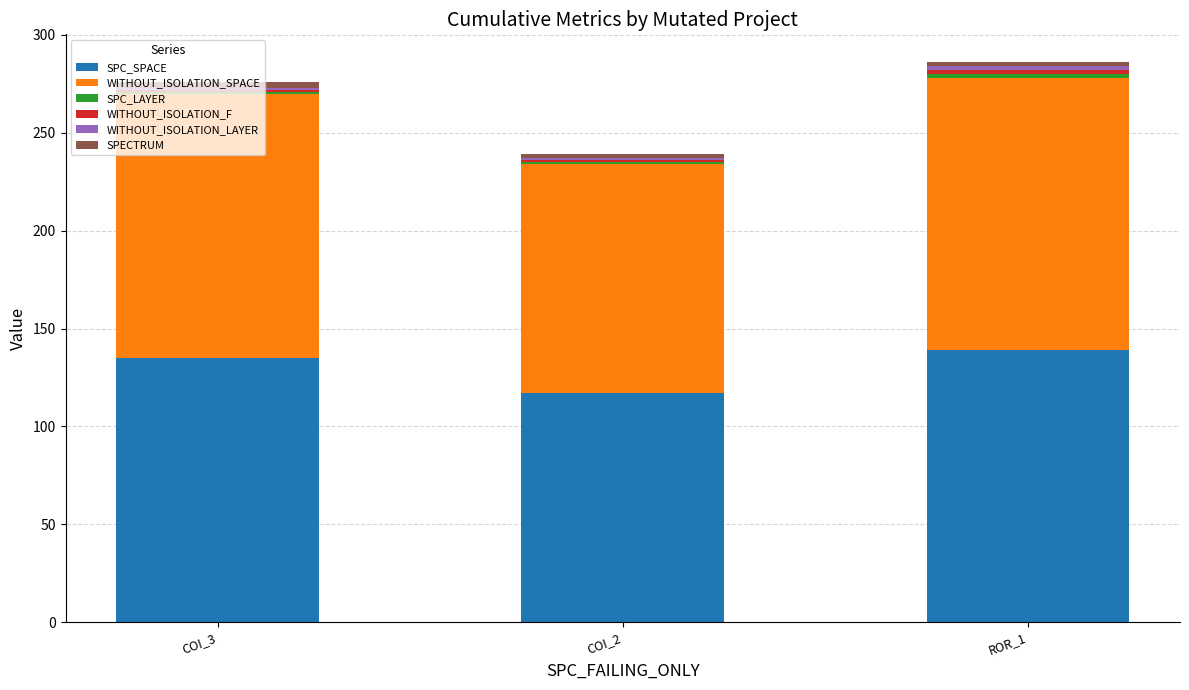

How many bars are there in total?

3